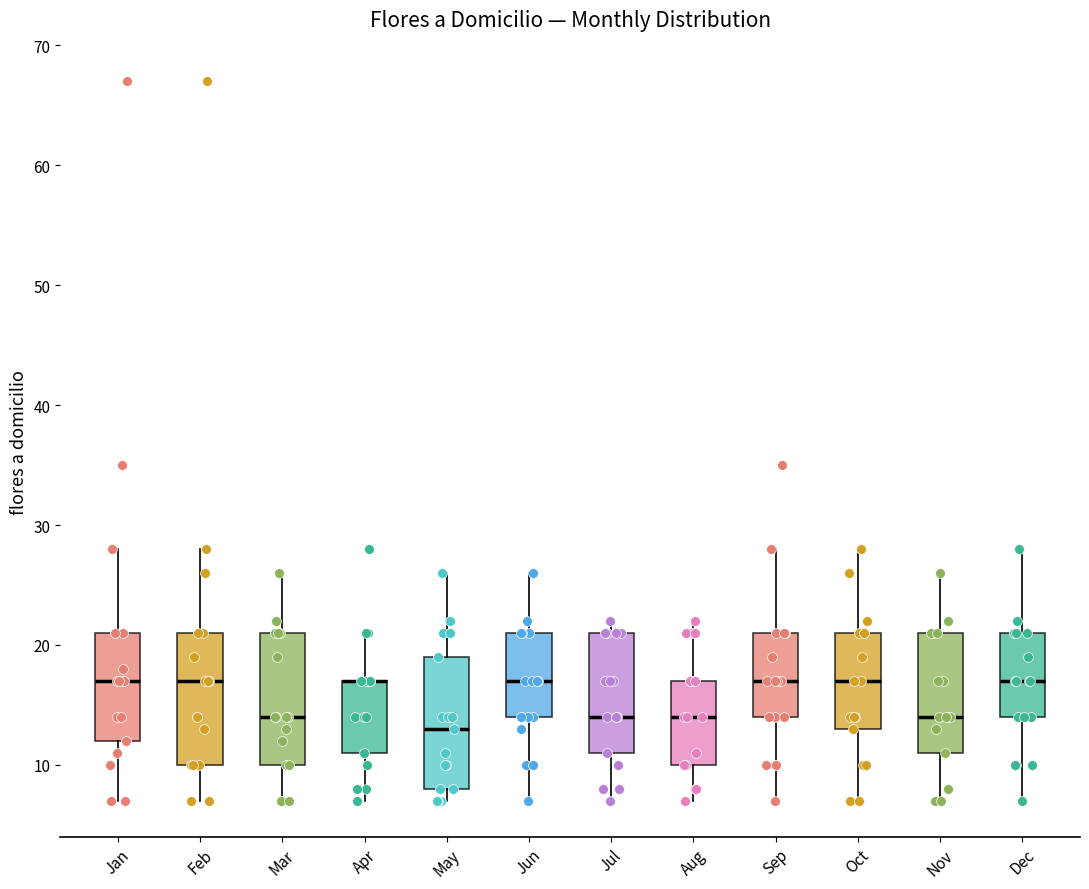

Where is the lower edge of the box for Nov on the y-axis? The values are not printed on the chart, so give them approximately, as read against the axis.

11